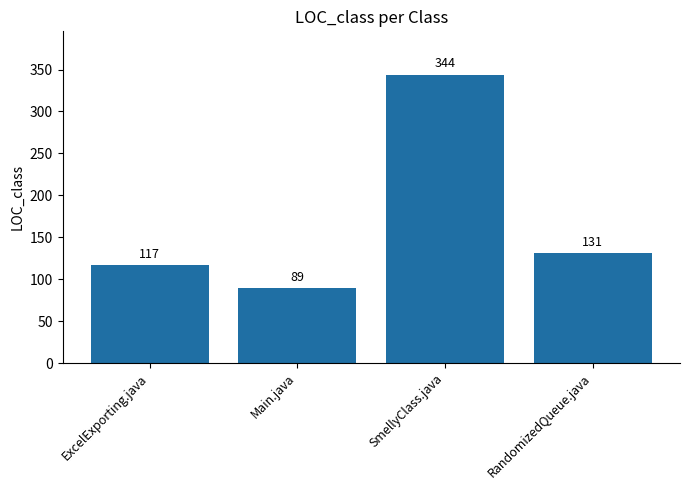

Does the chart contain any negative values?

No